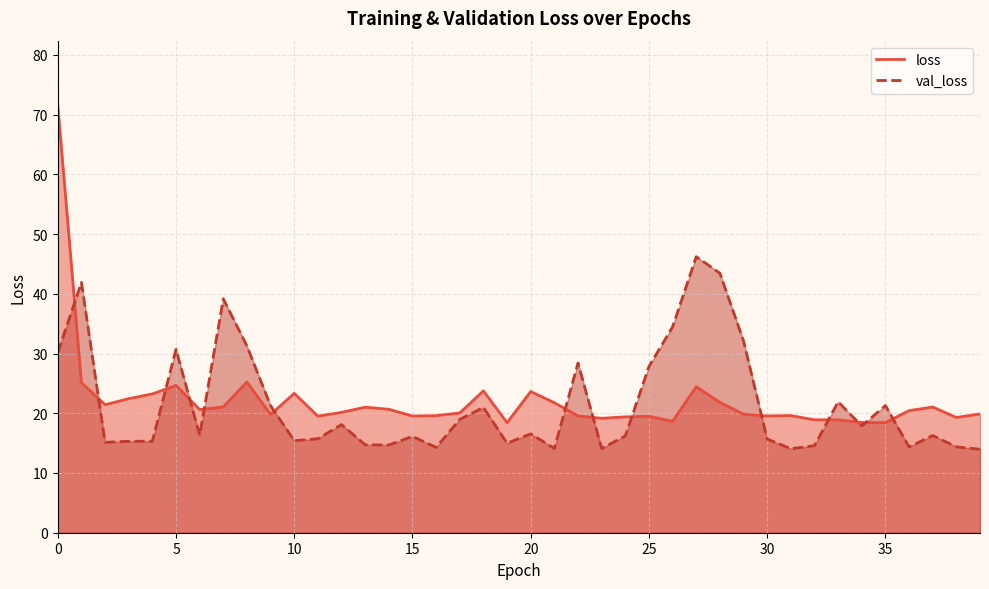

What is the value of the val_loss point at the 9th from the left?

31.2